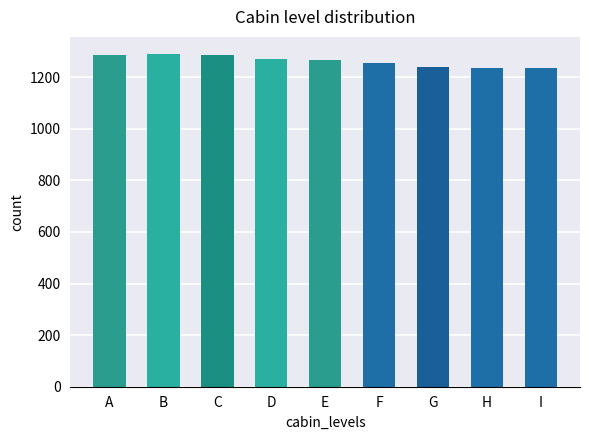

What is the average value?

1264